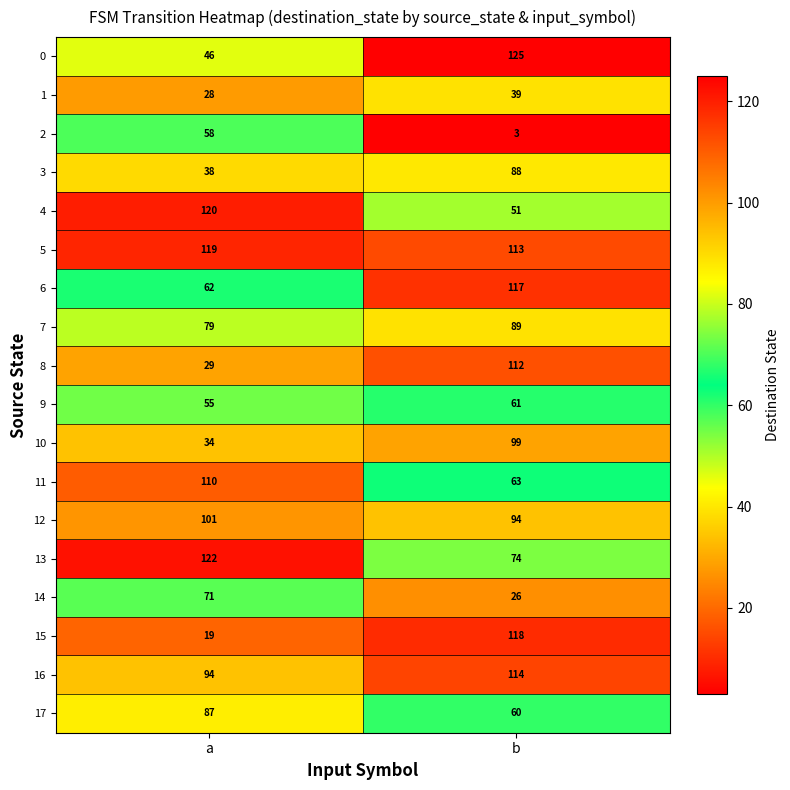

What is the maximum value shown in the chart?

125